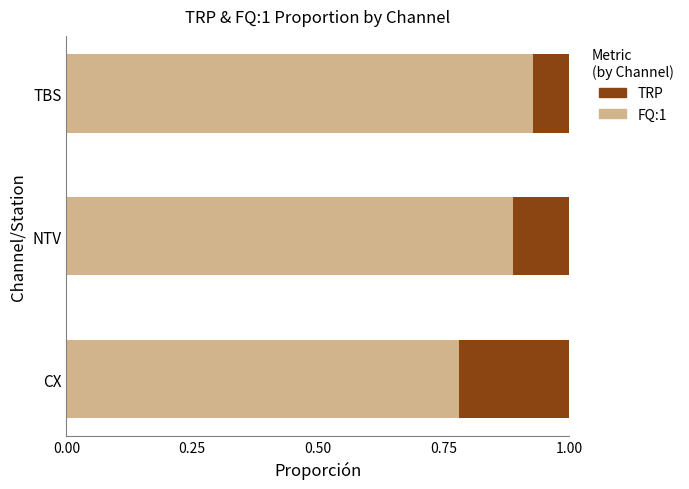

Which category has the lowest value in the FQ:1 series?

CX